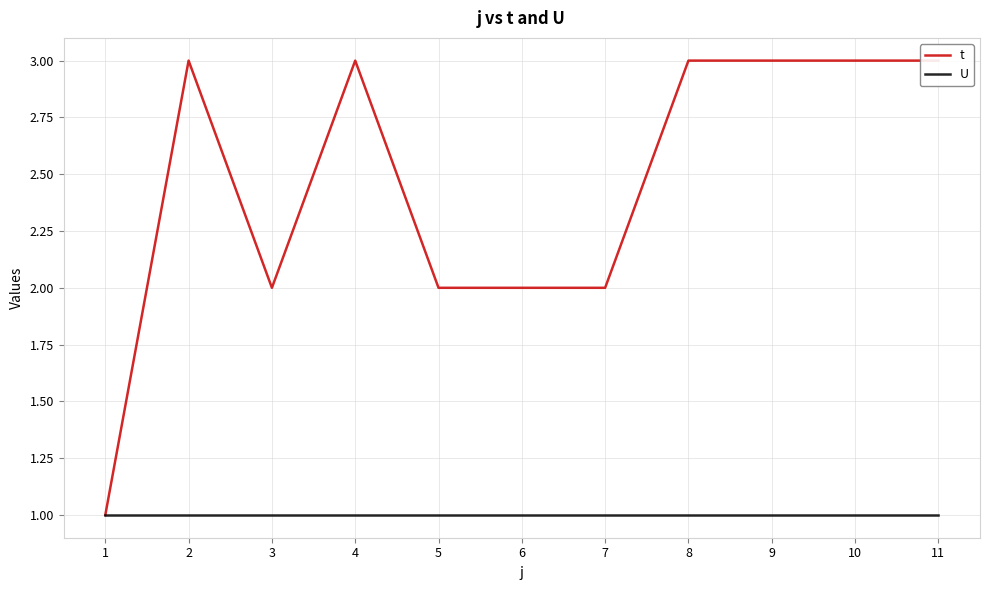

Which series has the largest total across all categories?

t